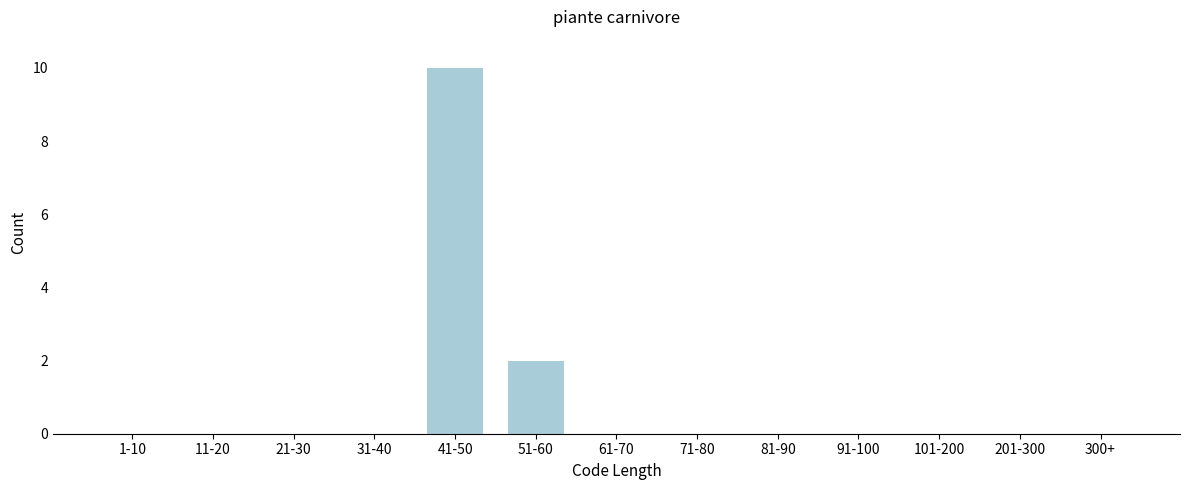

Reading left to right, transcribe all the data shown in this chart.

1-10=0	11-20=0	21-30=0	31-40=0	41-50=10	51-60=2	61-70=0	71-80=0	81-90=0	91-100=0	101-200=0	201-300=0	300+=0